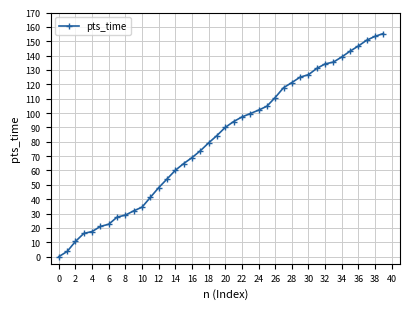

What is the maximum value shown in the chart?

155.4